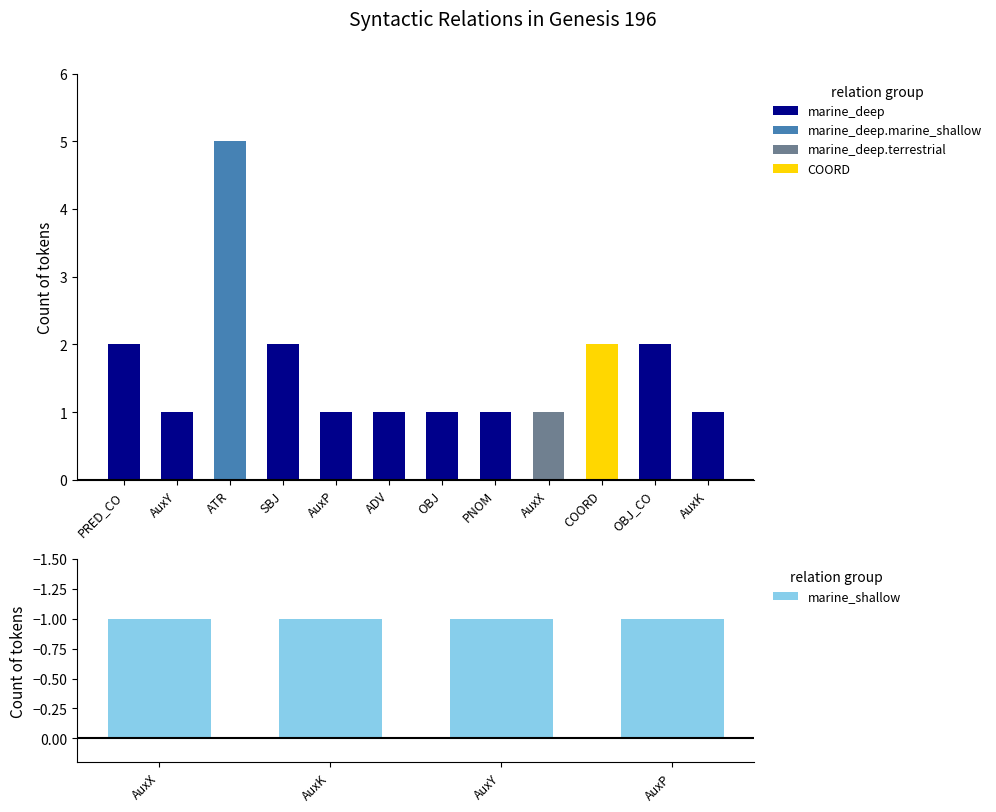

What is the greatest value displayed?

5